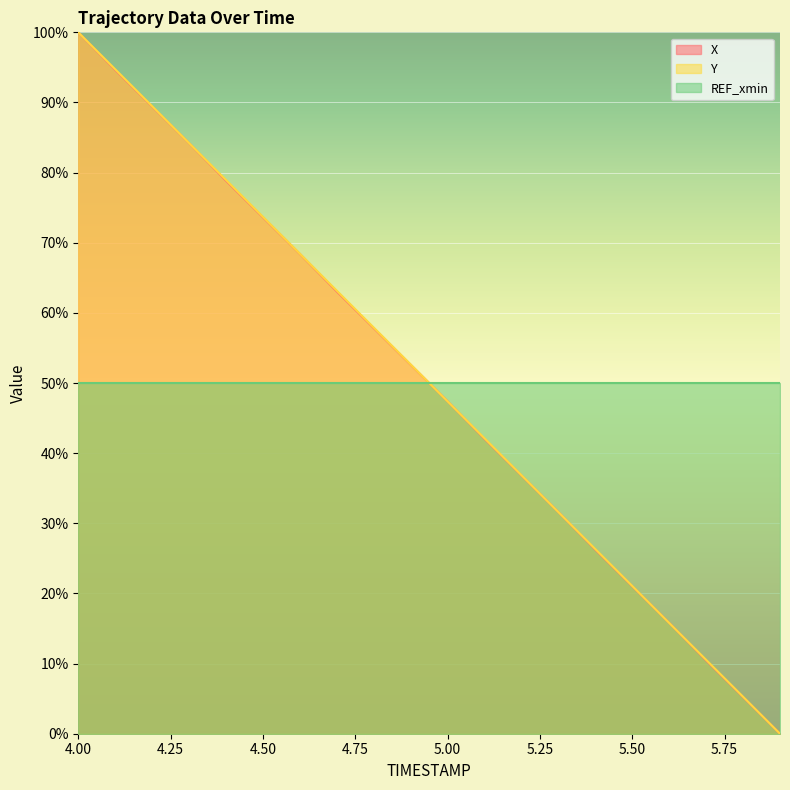

How many lines are shown in the chart?

3